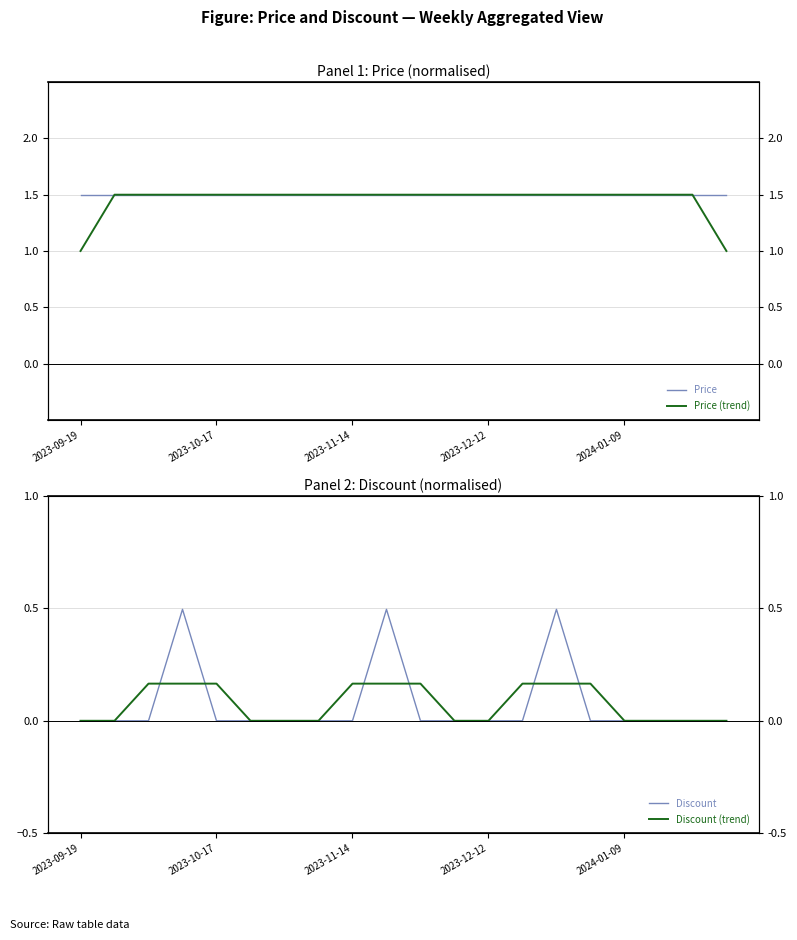

How many lines are shown in the chart?

4